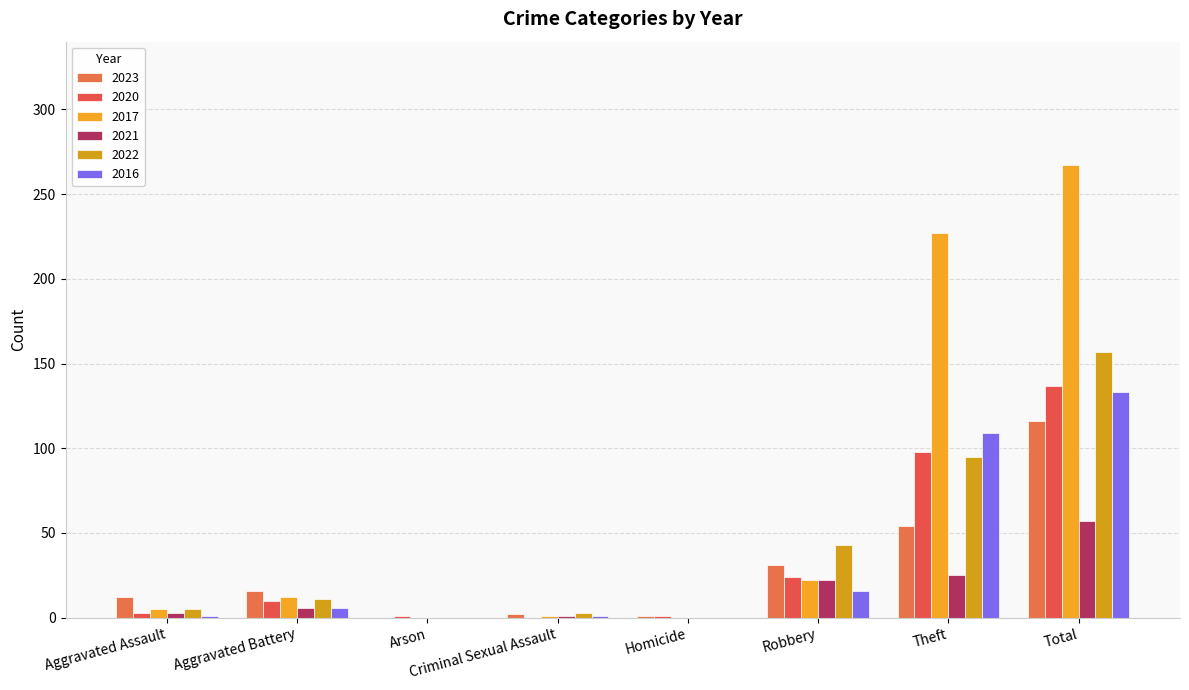

Which category has the highest value in the 2023 series?

Total